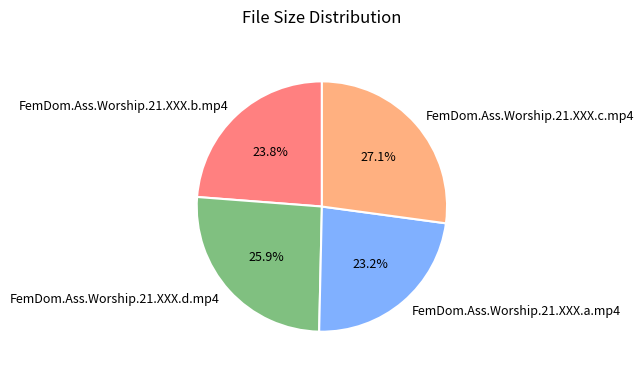

What percentage is the FemDom.Ass.Worship.21.XXX.a.mp4 slice, to the nearest percent?

23%